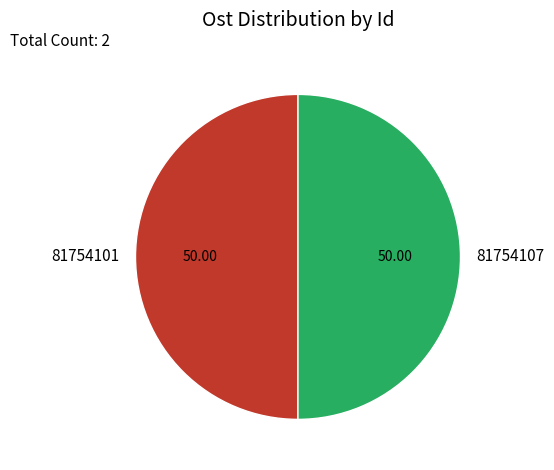

Approximately how many times larger is the value at 81754101 compared to 81754107?

1.0